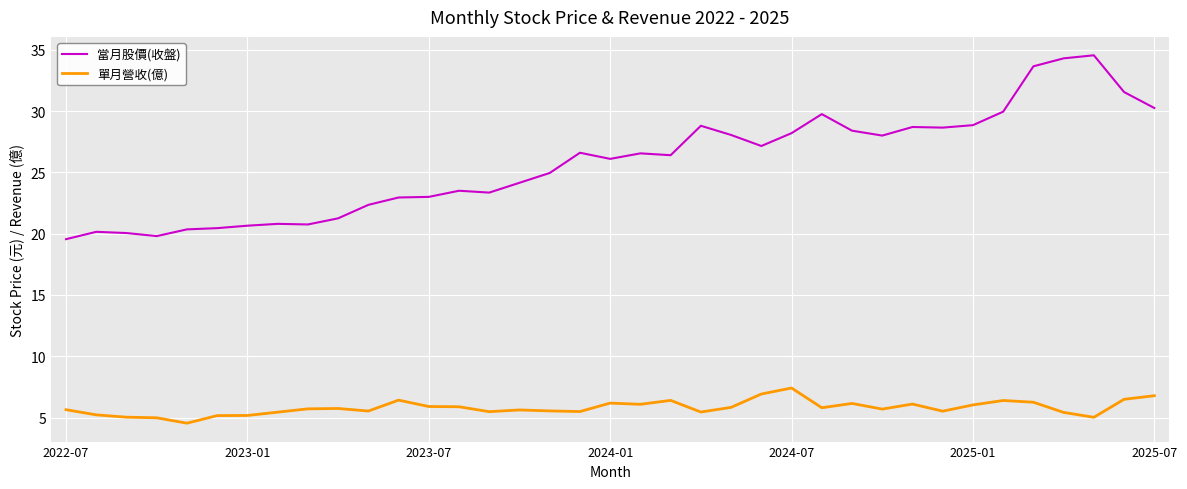

Which series has the largest total across all categories?

當月股價(收盤)